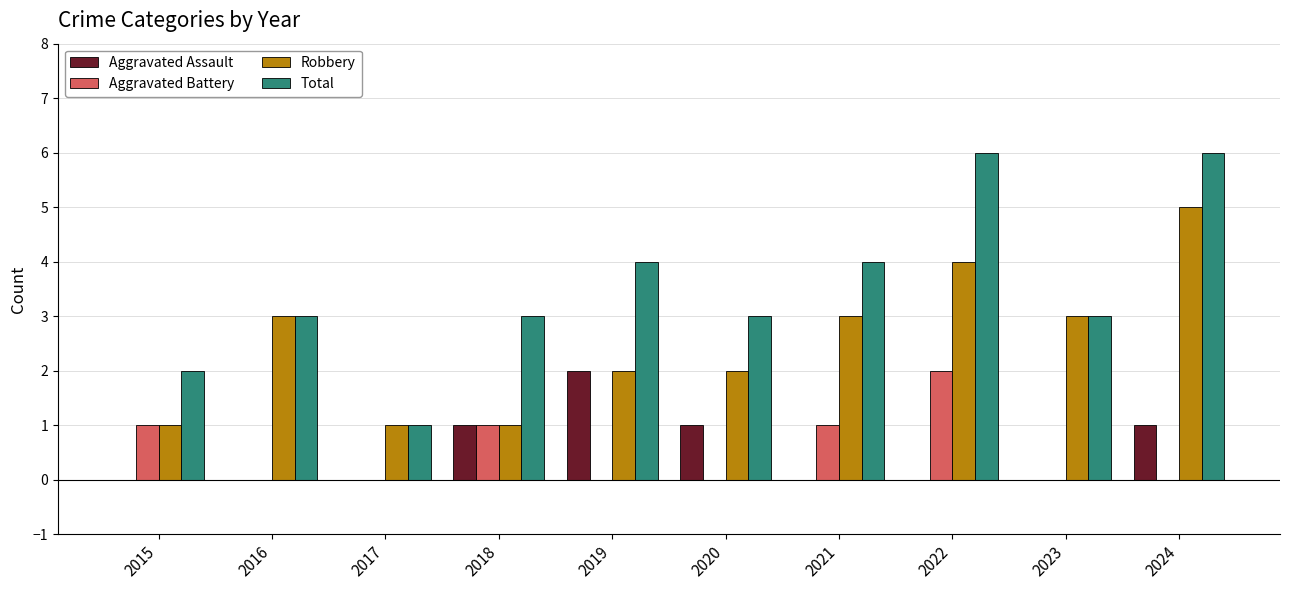

What are all the series names shown in the legend?

Aggravated Assault, Aggravated Battery, Robbery, Total